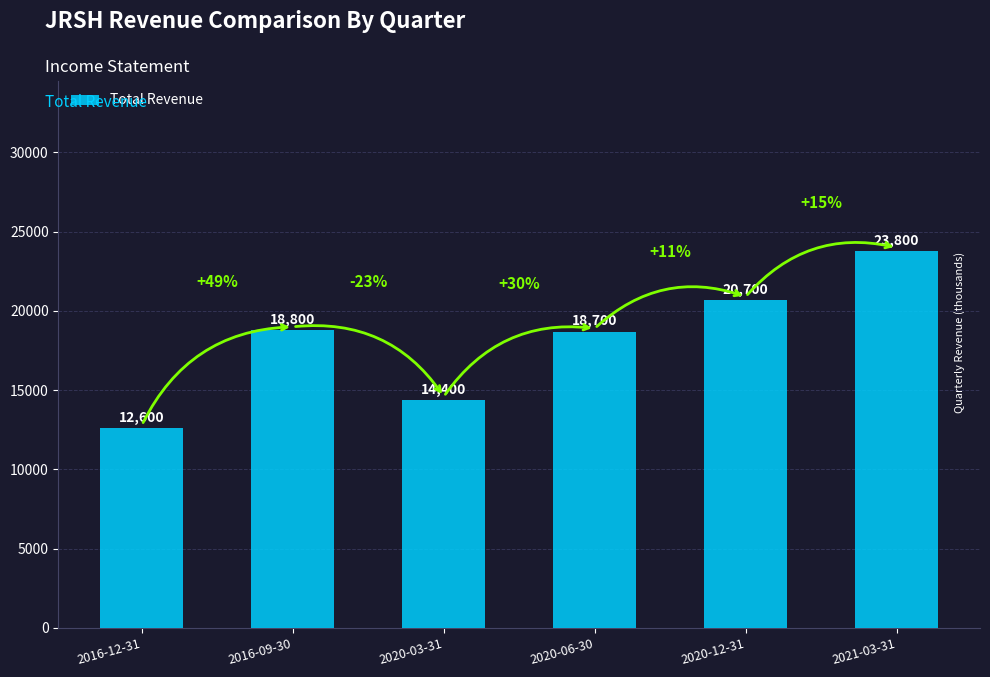

What is the average value?

18167